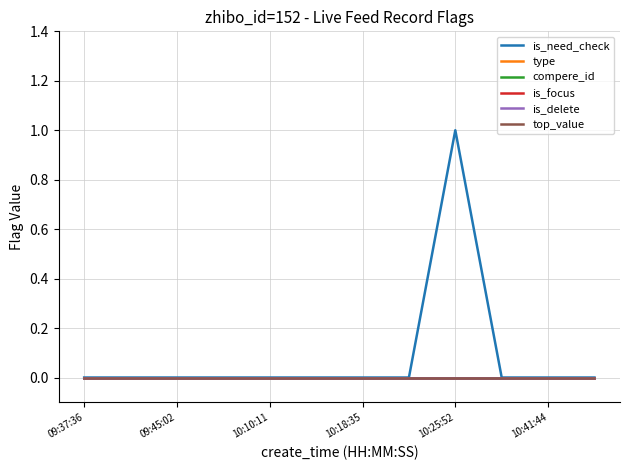

Is this an area chart (filled region under the line)?

No